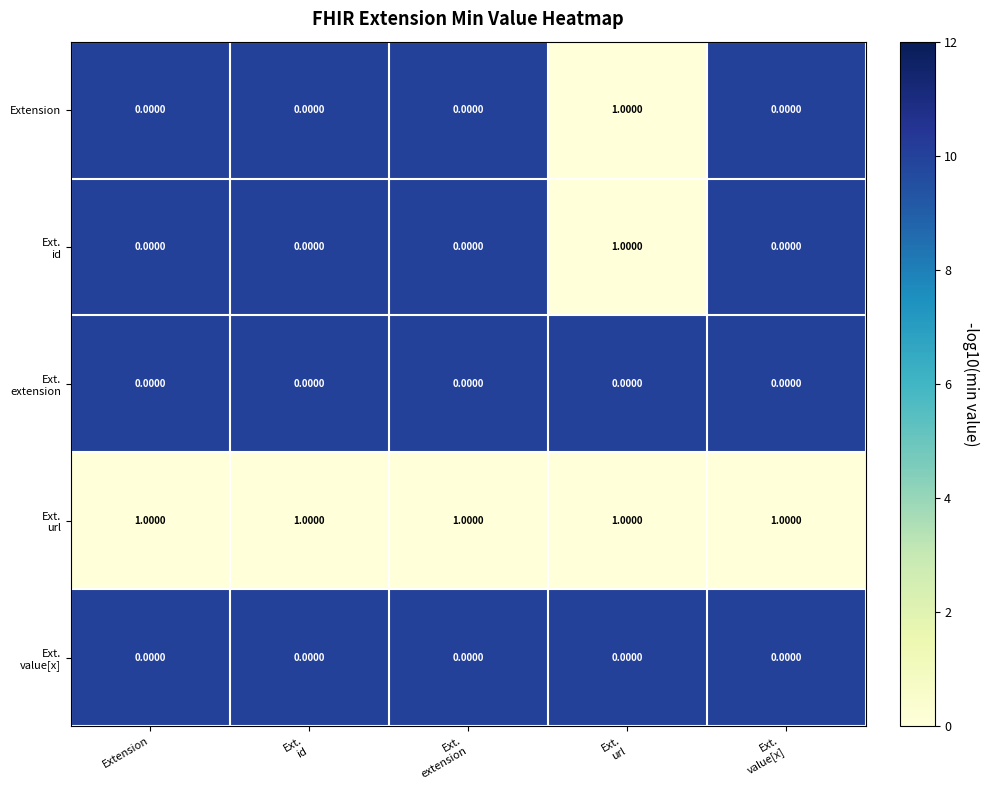

At how many categories does at least one series exceed 0?

5